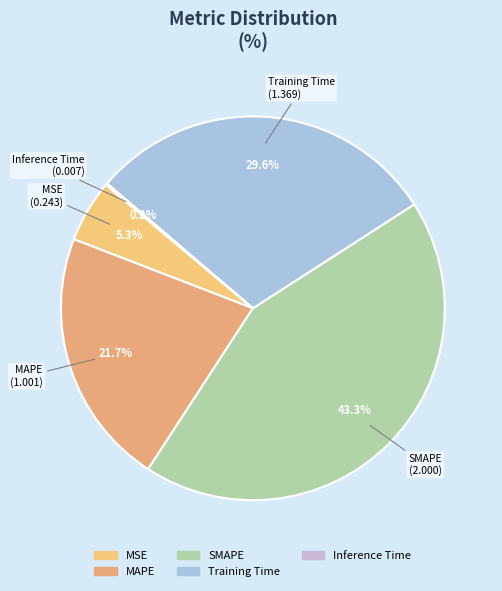

What portion of the pie excludes Training Time?

70.4%